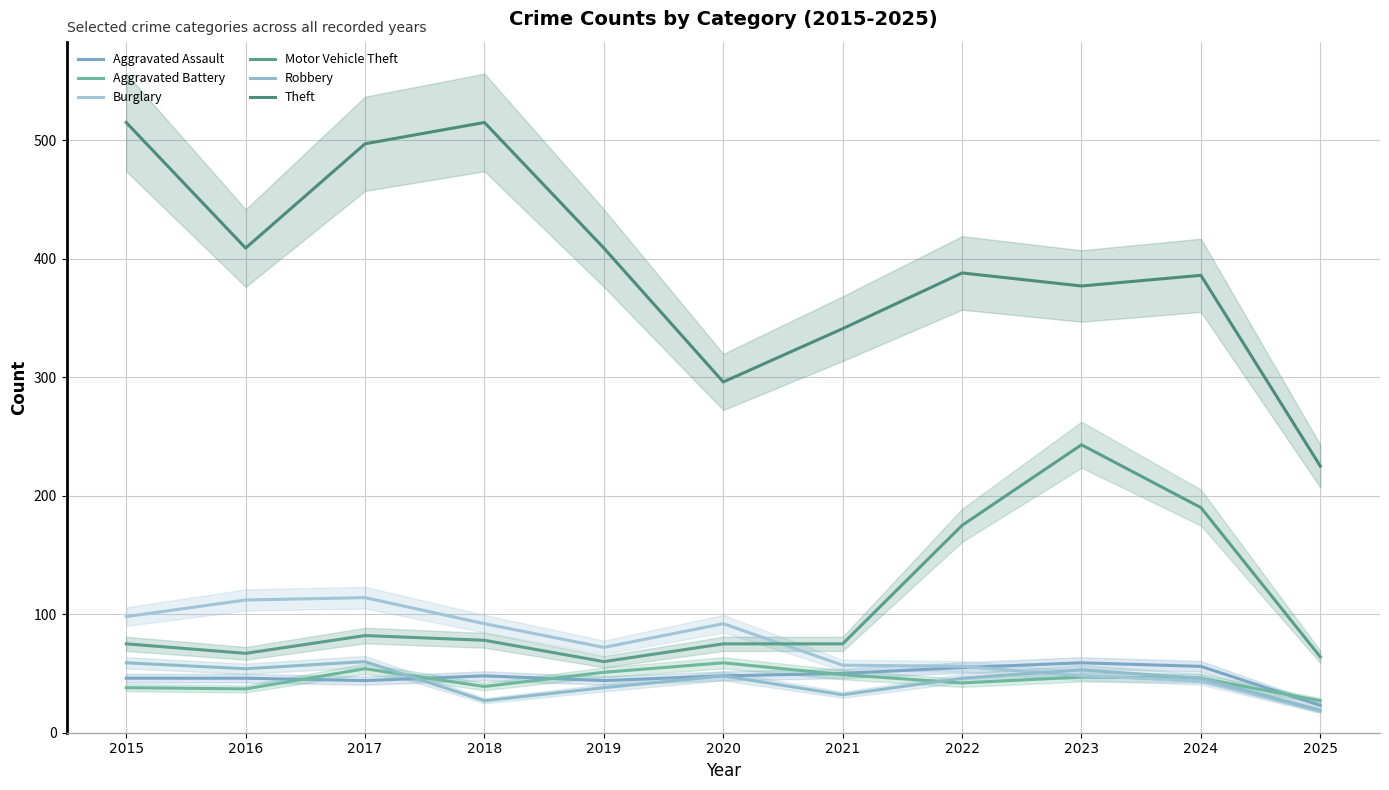

What is the total value across all series at 2015?

831